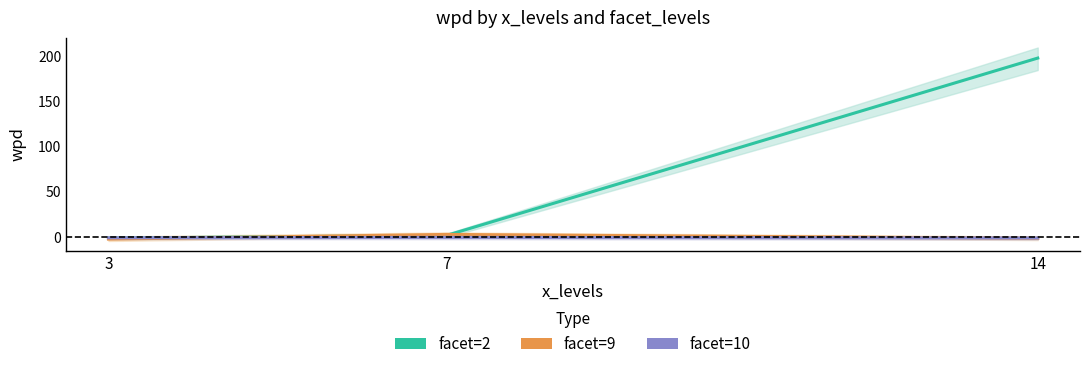

What is the minimum value shown in the chart?

-2.4